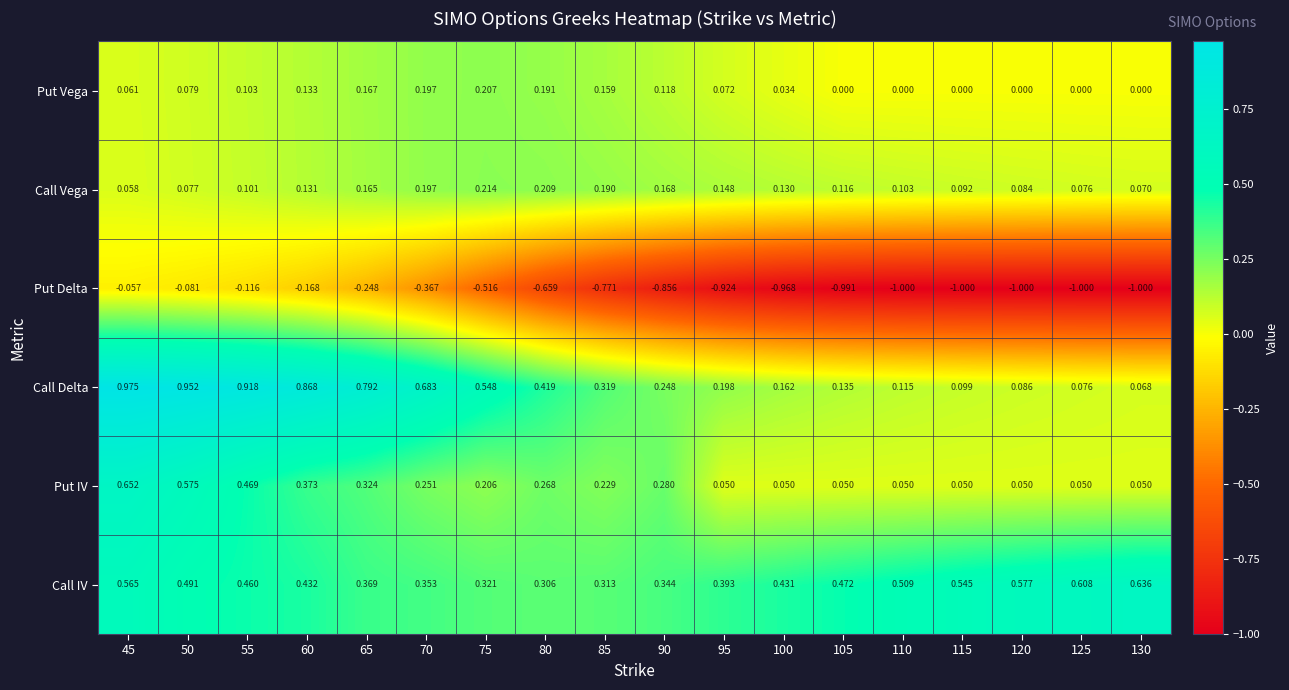

Is the value of Put Vega at 60 greater than the value of Call IV at 60?

No